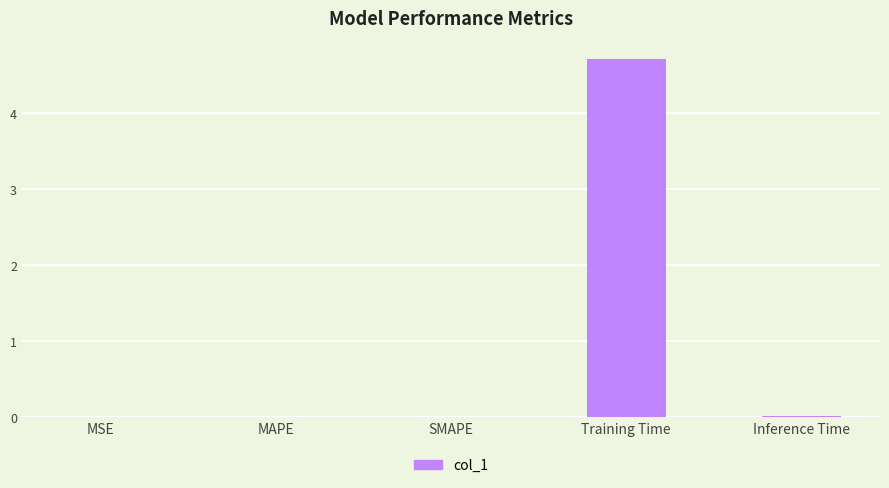

What is the maximum value shown in the chart?

4.7